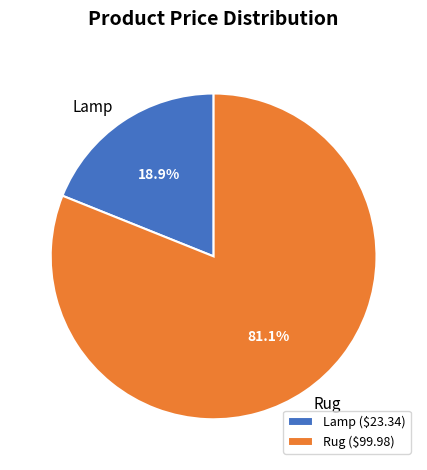

To the nearest percent, what portion does Lamp represent?

19%